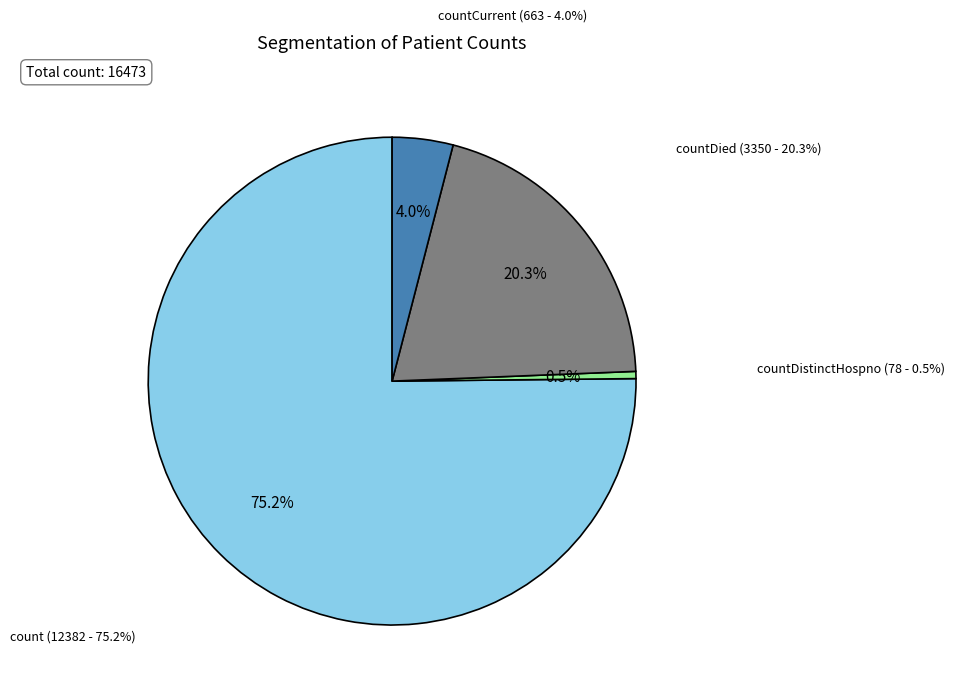

Count the number of slices in the pie.

5